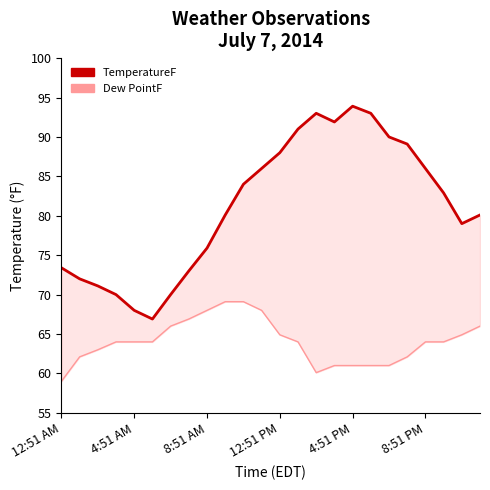

How many lines are shown in the chart?

2